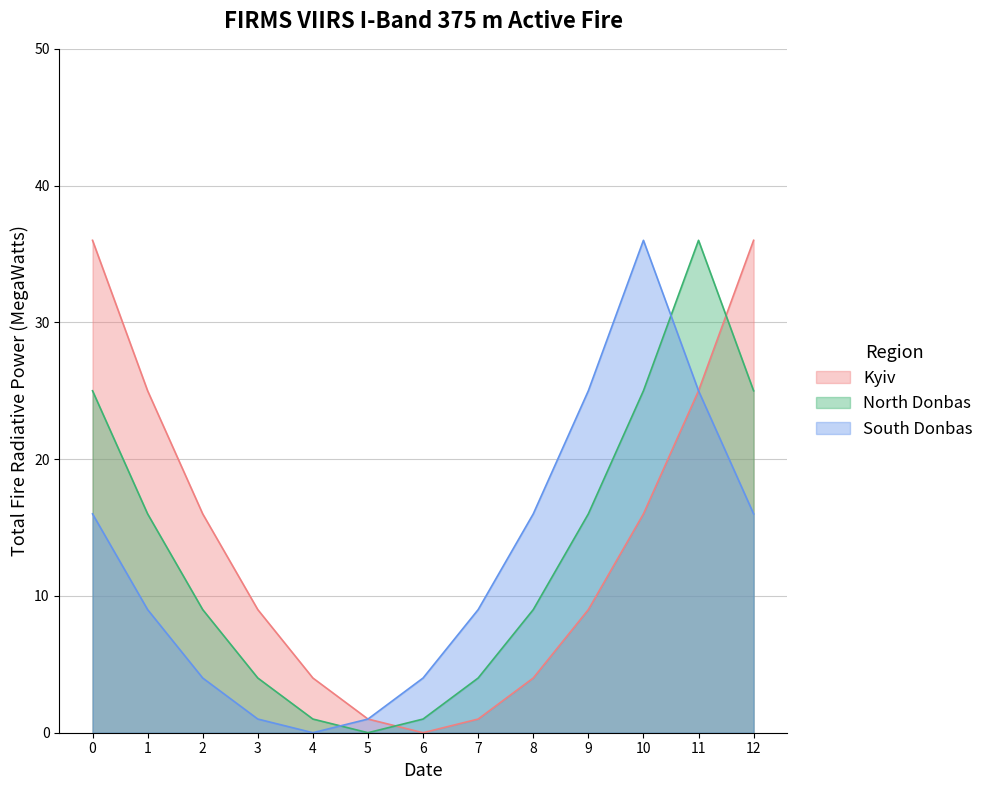

How many distinct data groups are displayed?

3